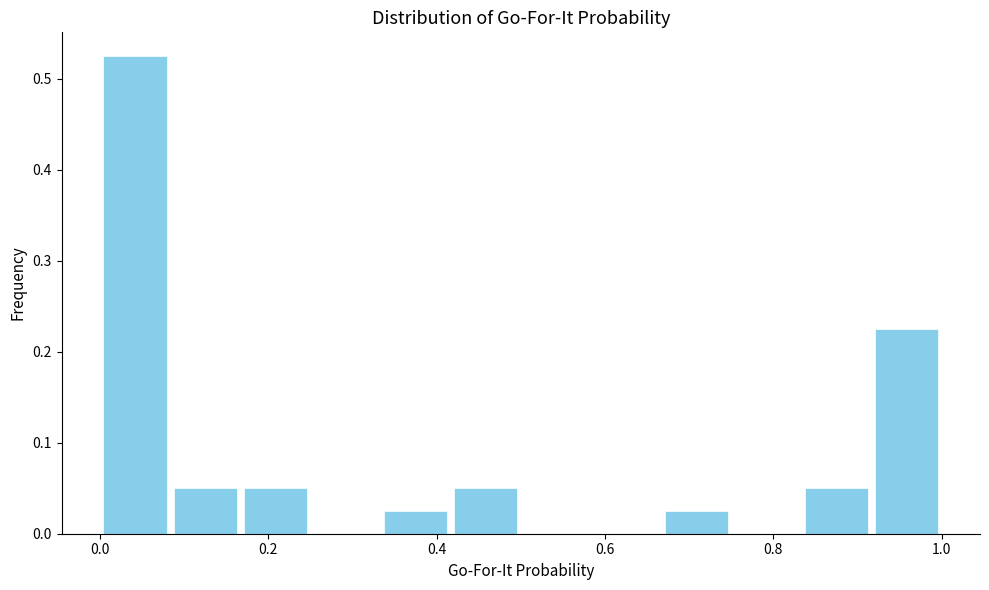

Reading left to right, list every bar in this chart as the range it spans on the x-axis followed by its height. Neither the bar edges nor the heights are printed on the chart, so give them approximately, as read against the axes.

0.00 to 0.08: 0.53
0.08 to 0.16: 0.05
0.16 to 0.26: 0.05
0.26 to 0.34: 0
0.34 to 0.42: 0.03
0.42 to 0.50: 0.05
0.50 to 0.58: 0
0.58 to 0.66: 0
0.66 to 0.76: 0.03
0.76 to 0.84: 0
0.84 to 0.92: 0.05
0.92 to 1.00: 0.23